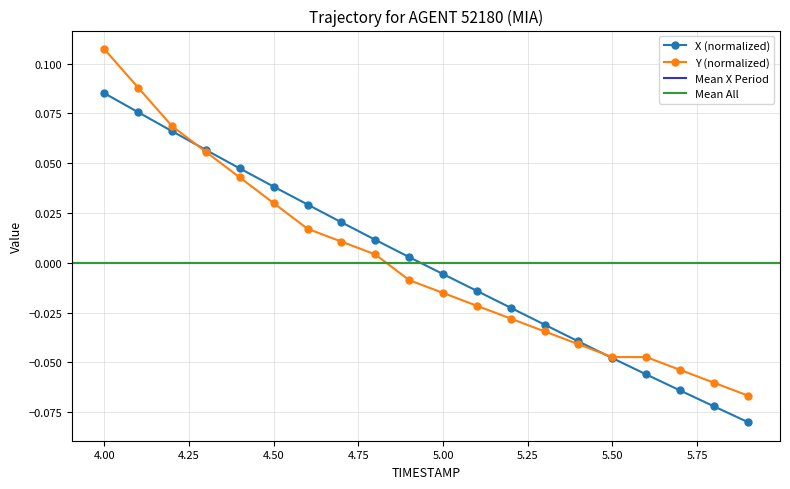

True or false: X has more than 2 points higher than both neighbors.

False